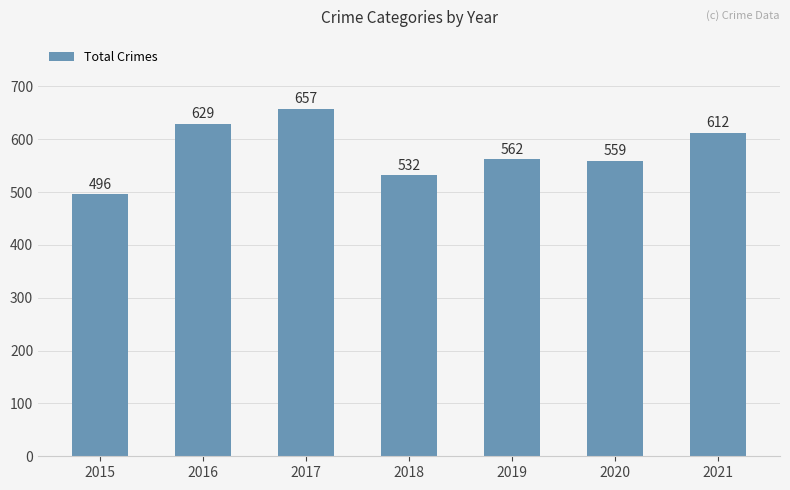

How many data points are less than 562?

3